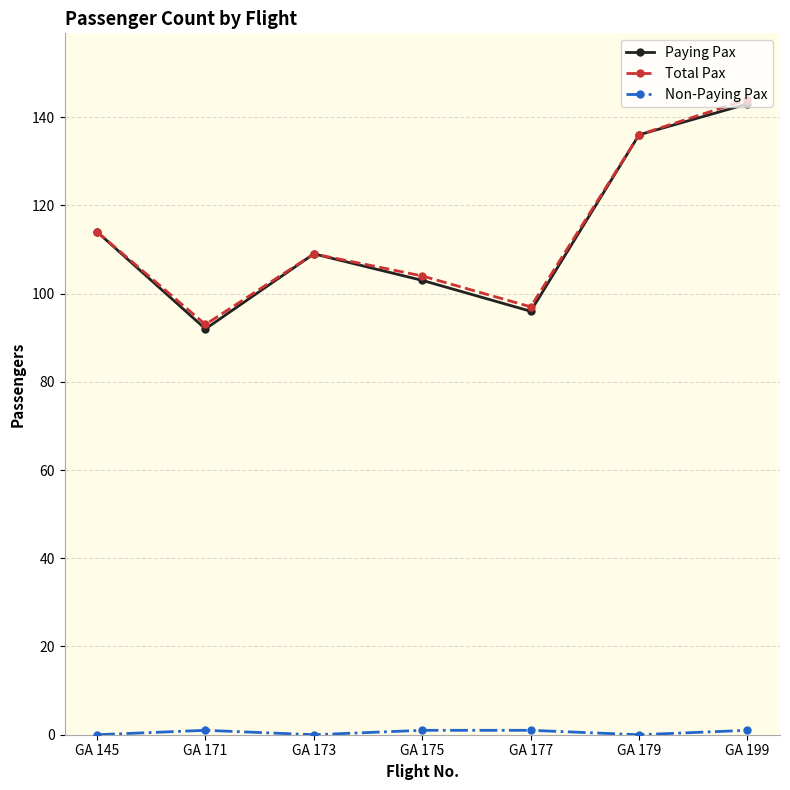

True or false: Total Pax has a value of 104 at GA 175.

True